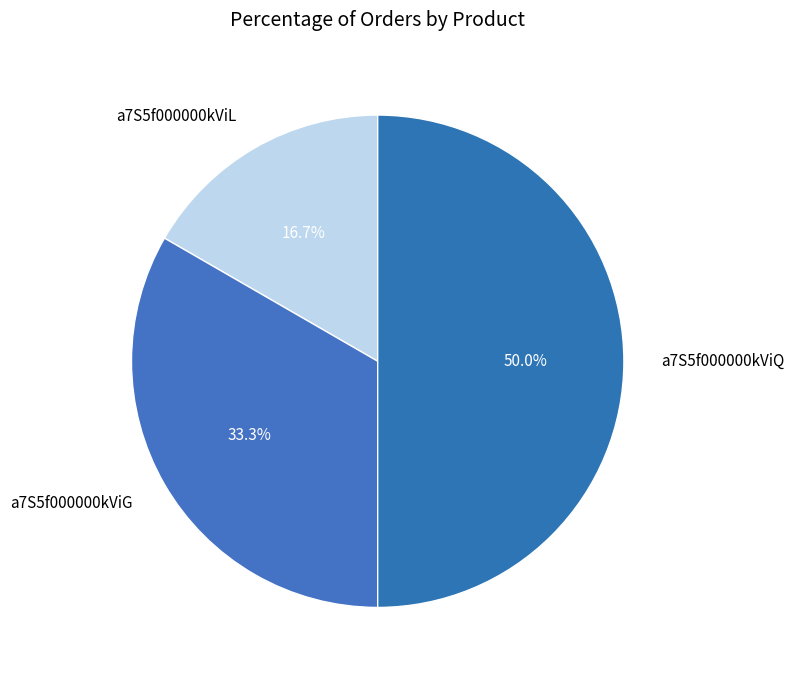

How many slices are in this pie chart?

3